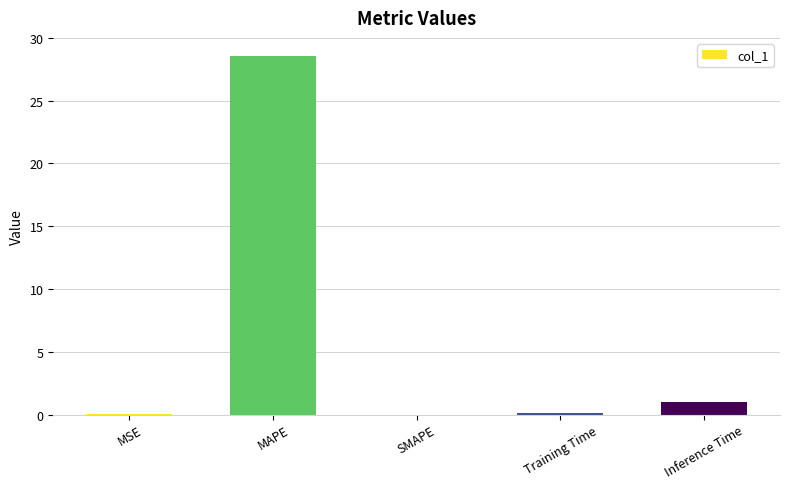

What is the sum of all values?

29.7